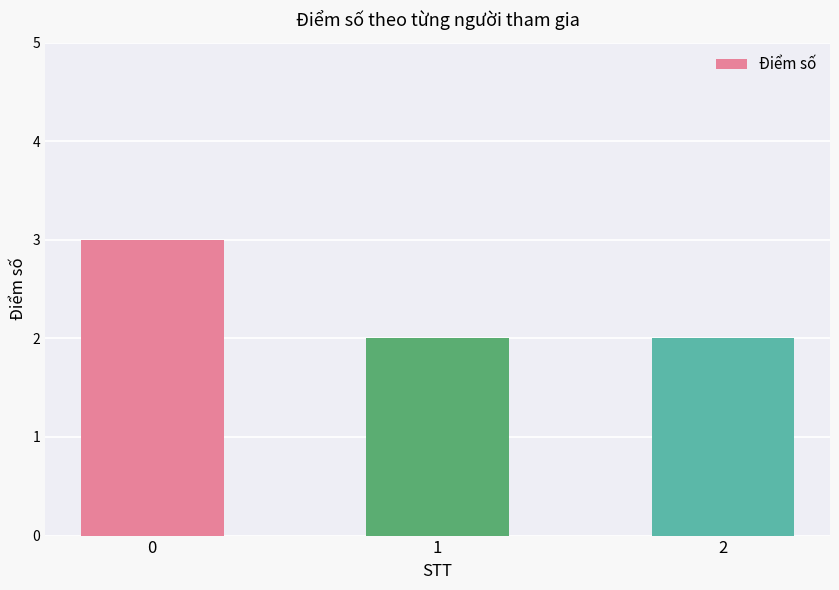

What is the average value?

2